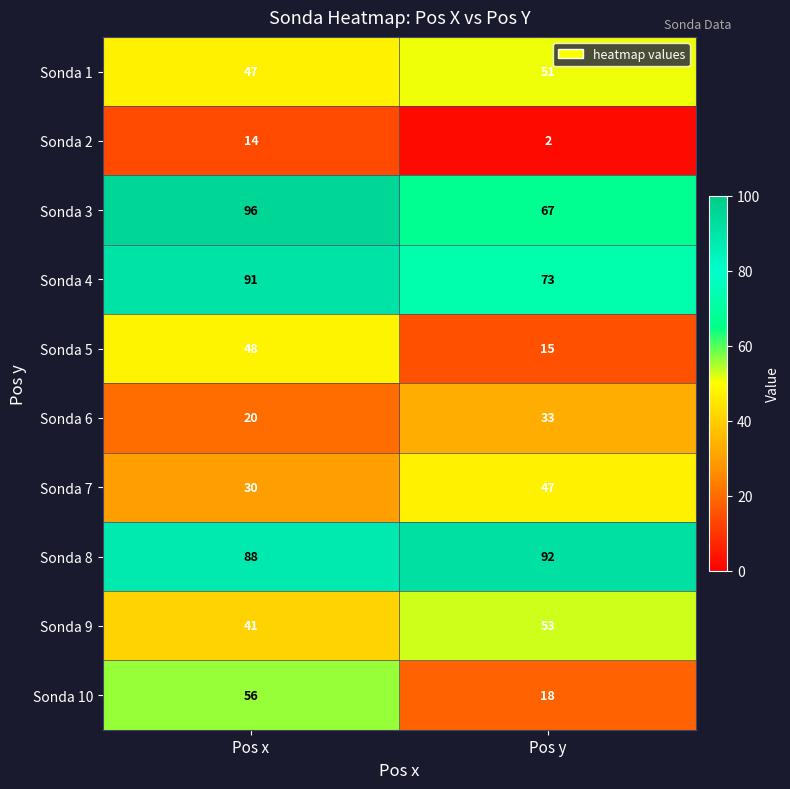

The Sonda 7 series shows 43 at Pos x. True or false?

False